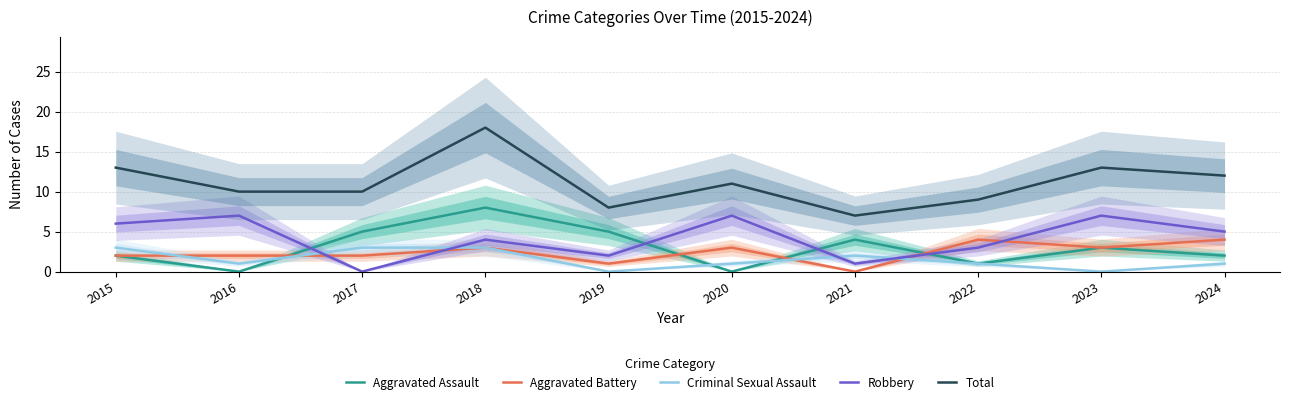

Where is the first local minimum for Total?

2019